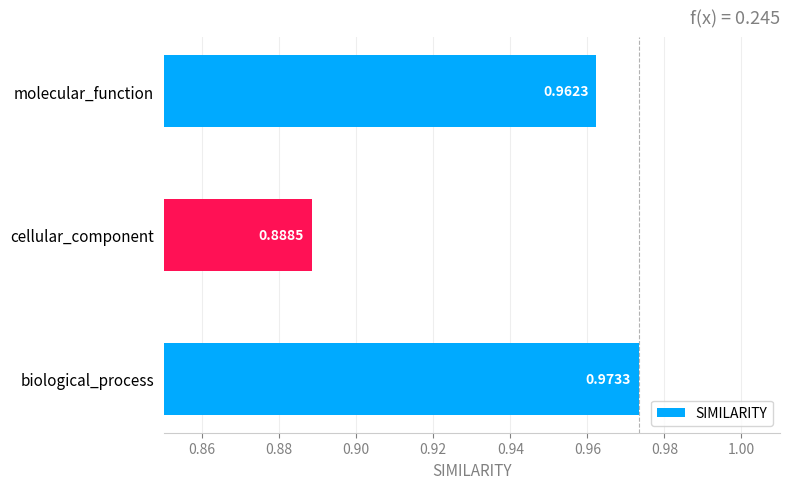

List the labels in order of value, smallest first.

cellular_component, molecular_function, biological_process